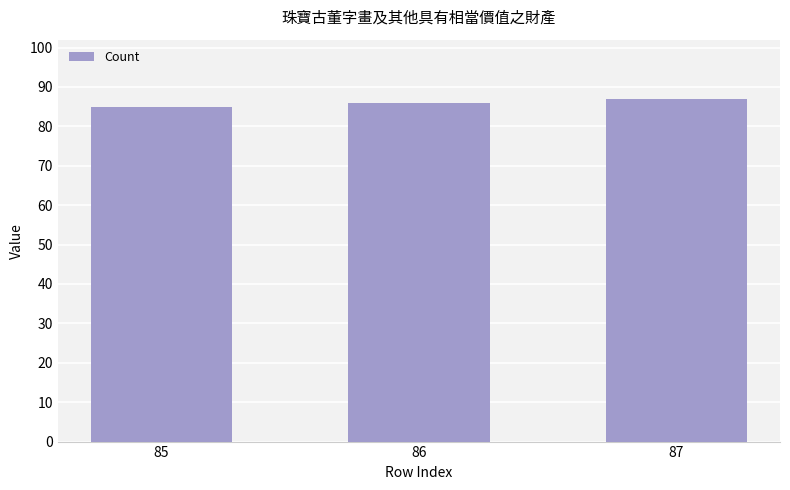

Reading left to right, what are all the values shown in this chart?

85=85	86=86	87=87